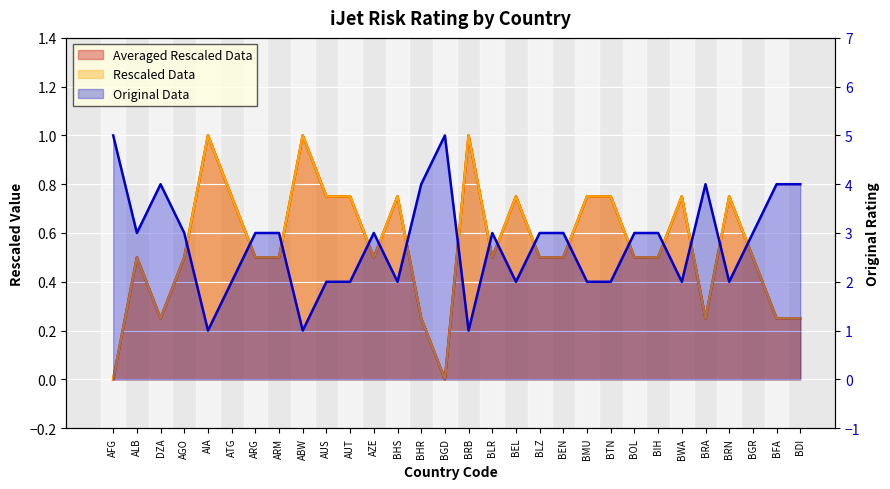

Which series has the largest range (max minus min)?

Original Data